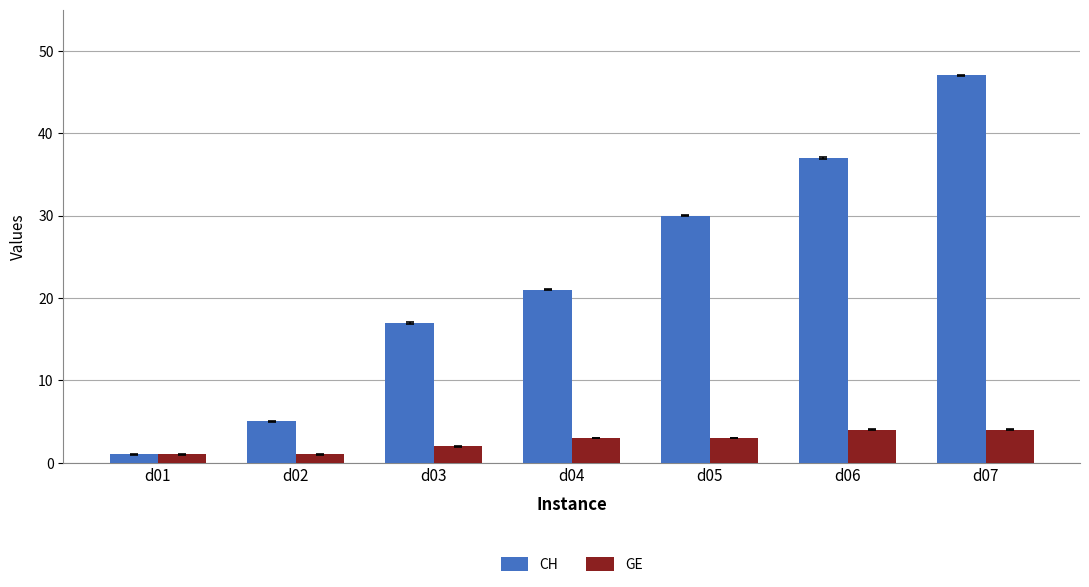

What are all the series names shown in the legend?

CH, GE